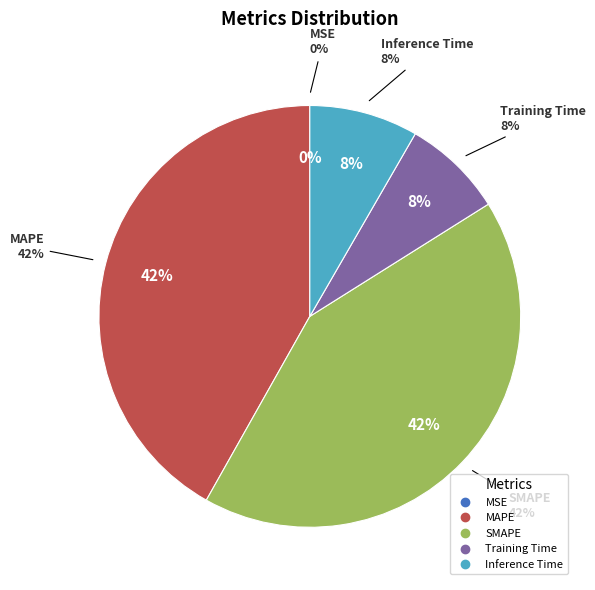

Which has a higher value, MAPE or SMAPE?

SMAPE